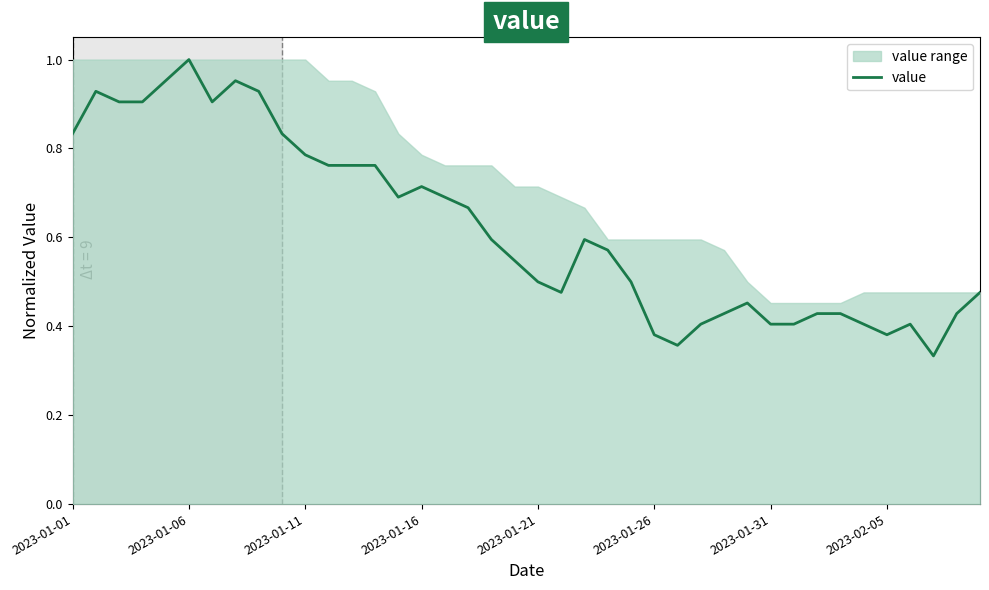

What is the value of the 16th point from the left?

0.7